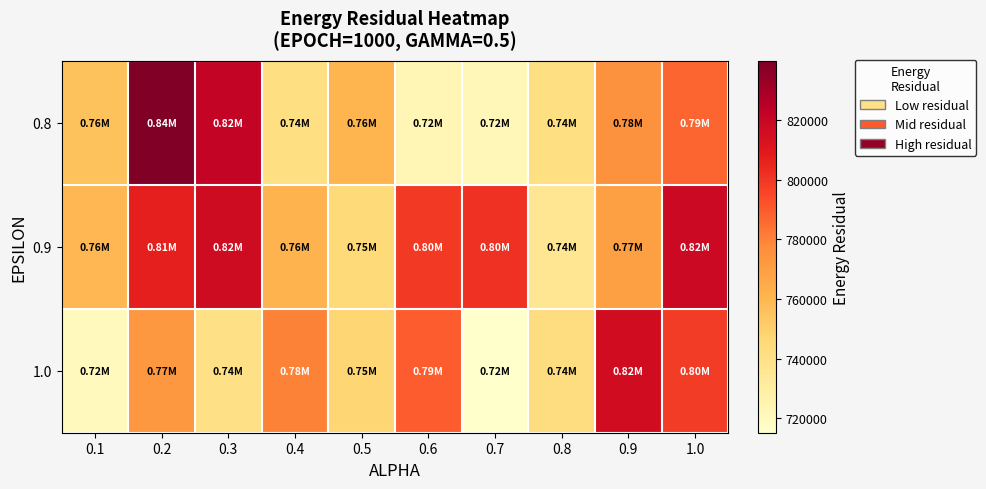

At 0.4, list the series in order from largest to smallest.

1.0, 0.9, 0.8